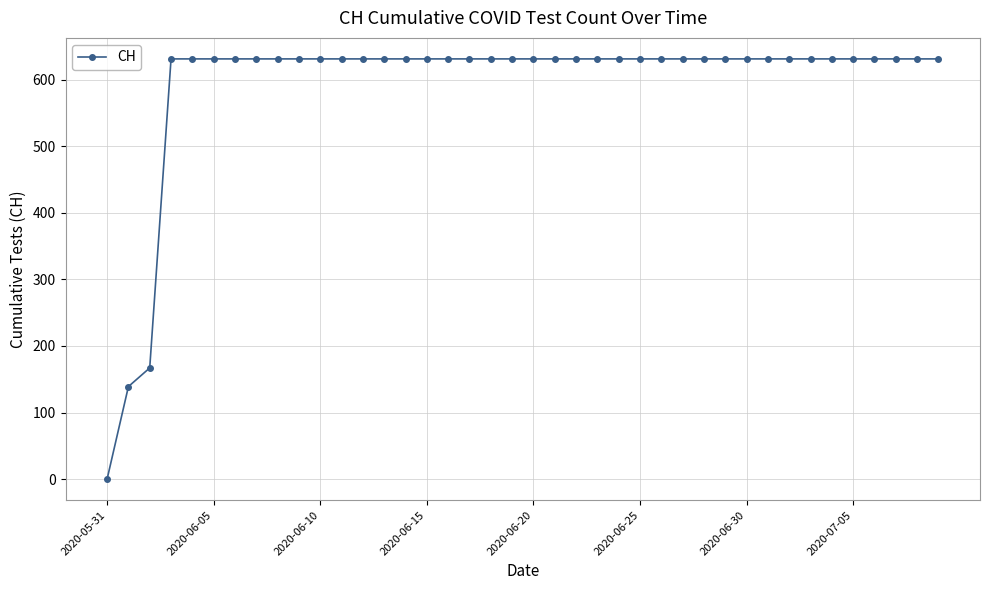

What is the greatest value displayed?

631